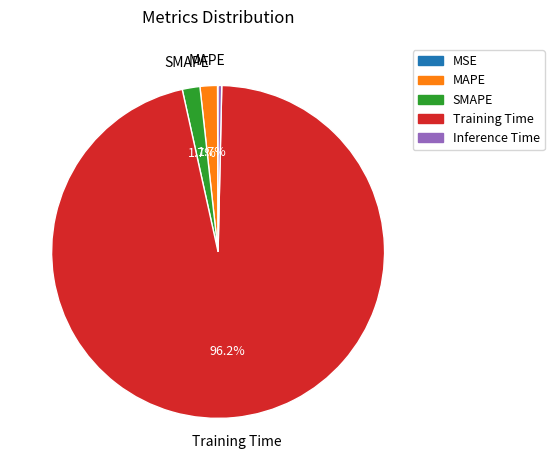

Which category has the biggest portion of the pie?

Training Time